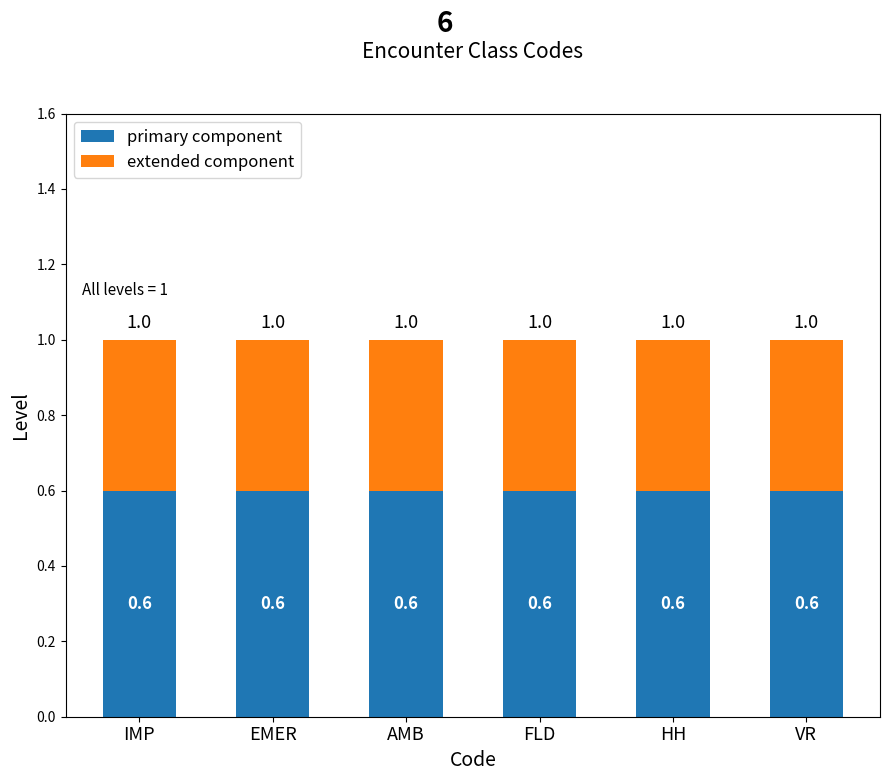

What is the sum of the primary component values at HH and IMP?

1.2